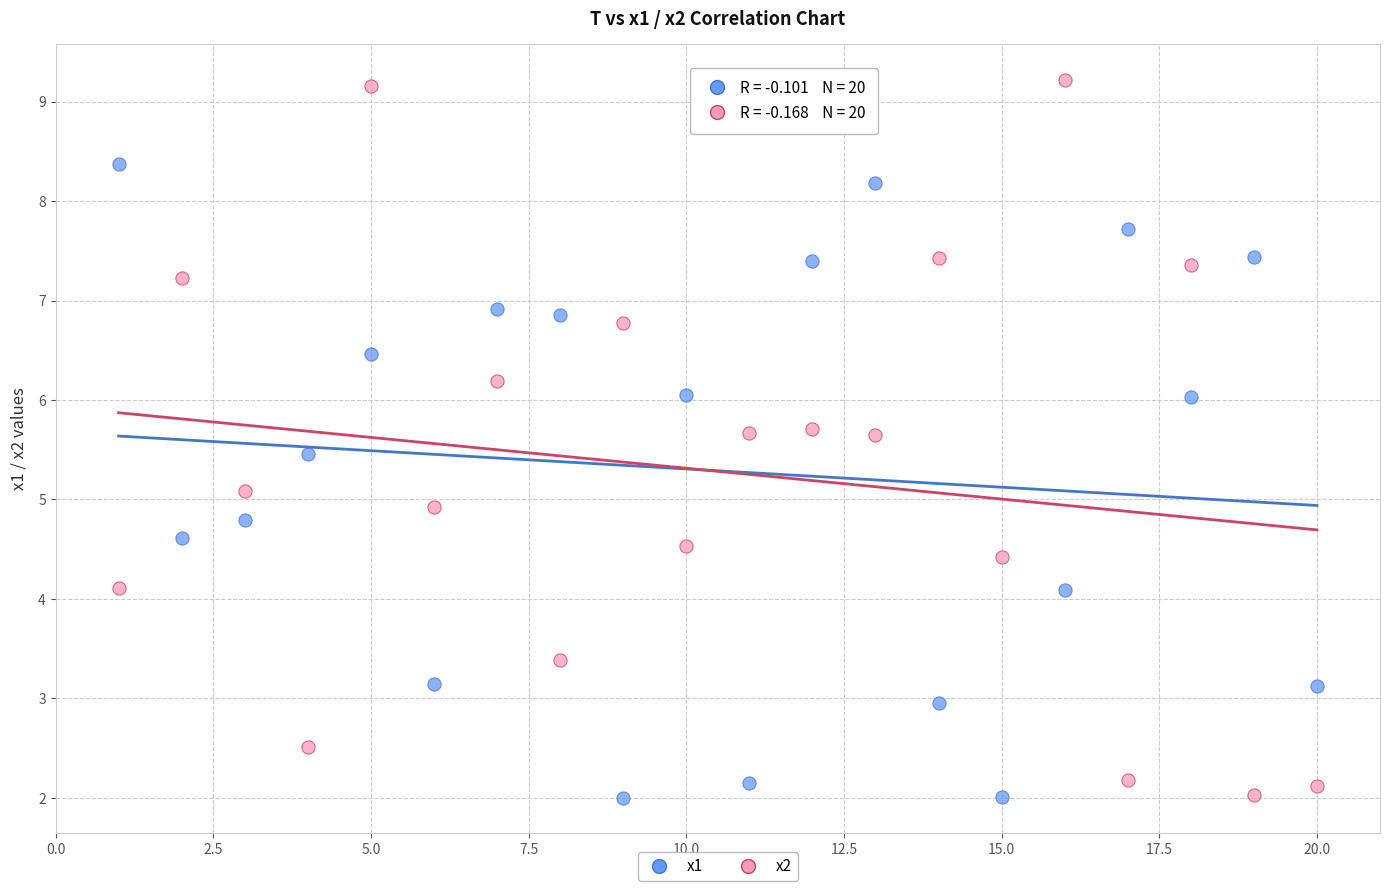

Across all data points, what is the range of X values (max minus min)?

19.0